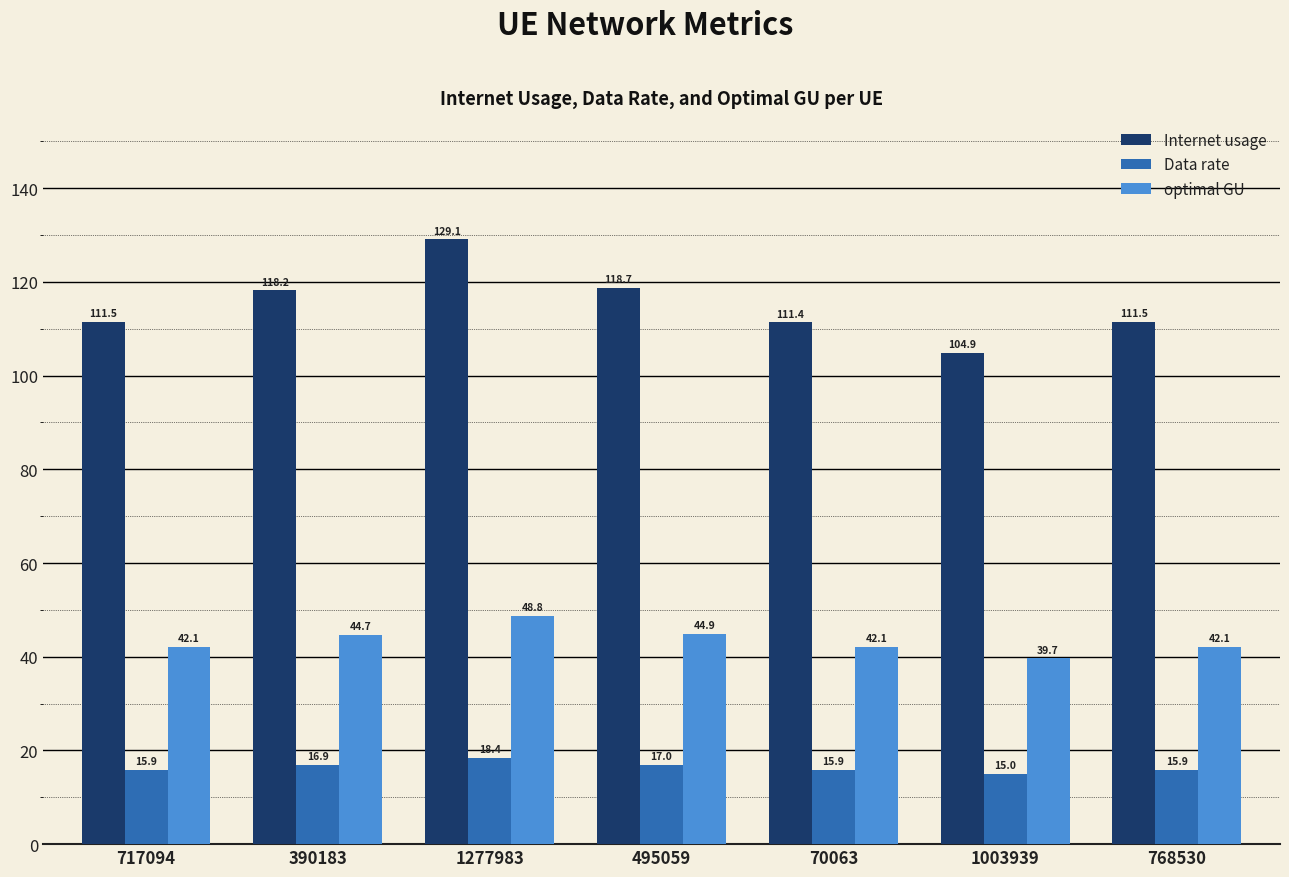

Are the bars grouped side by side (vs. stacked)?

Yes